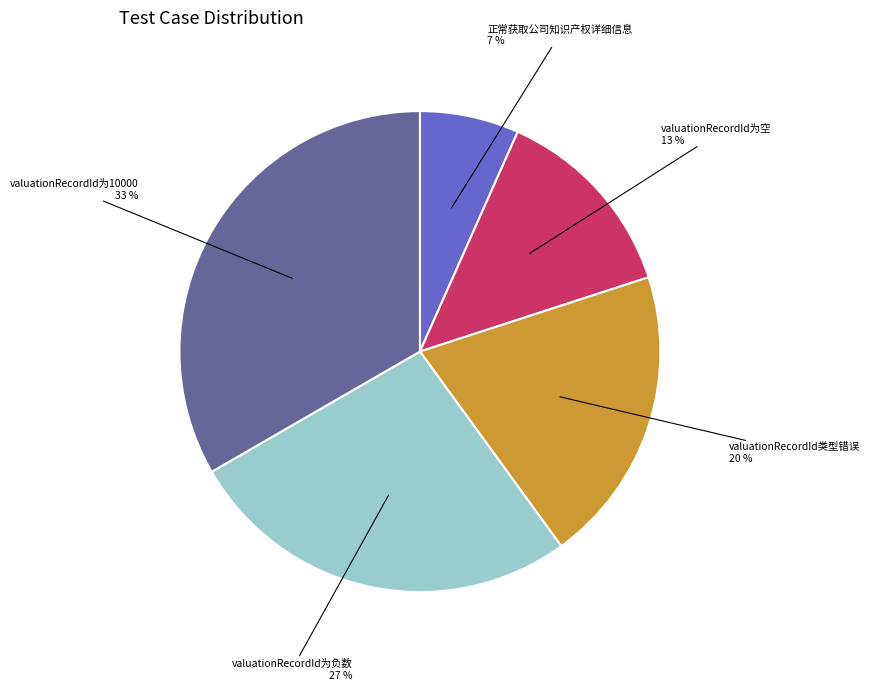

Is it true that valuationRecordId为负数 is 32% of the pie?

False